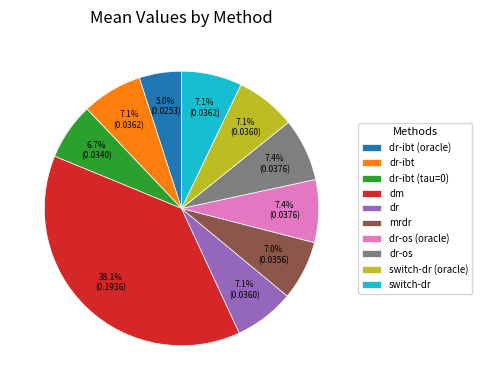

Which category has the smallest portion of the pie?

dr-ibt (oracle)